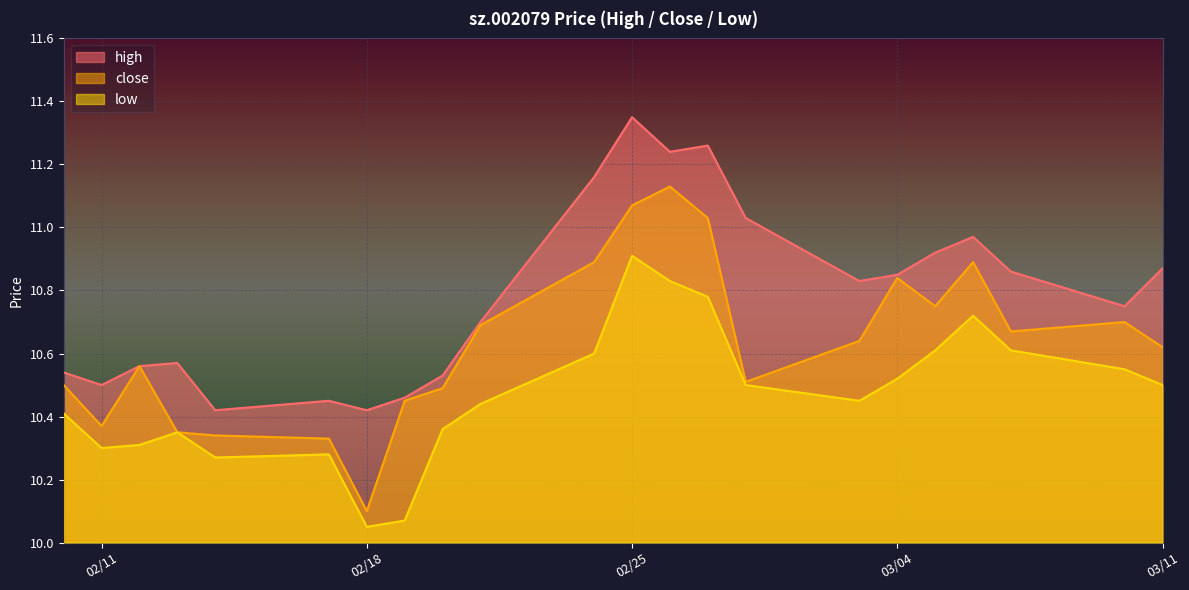

At which category is the sum across all series the highest?

02/25